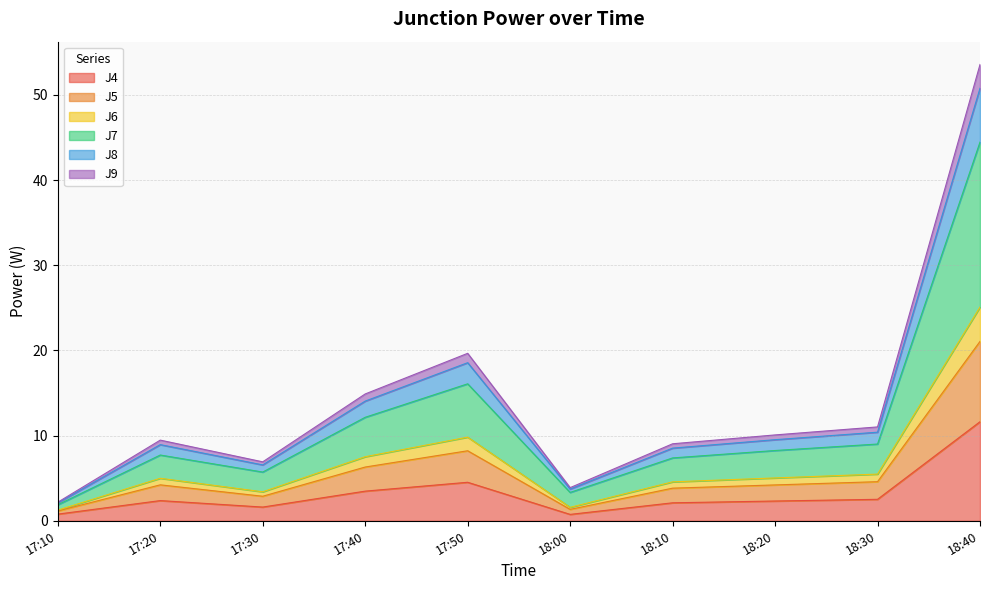

Which category has the highest value in the J4 series?

18:40